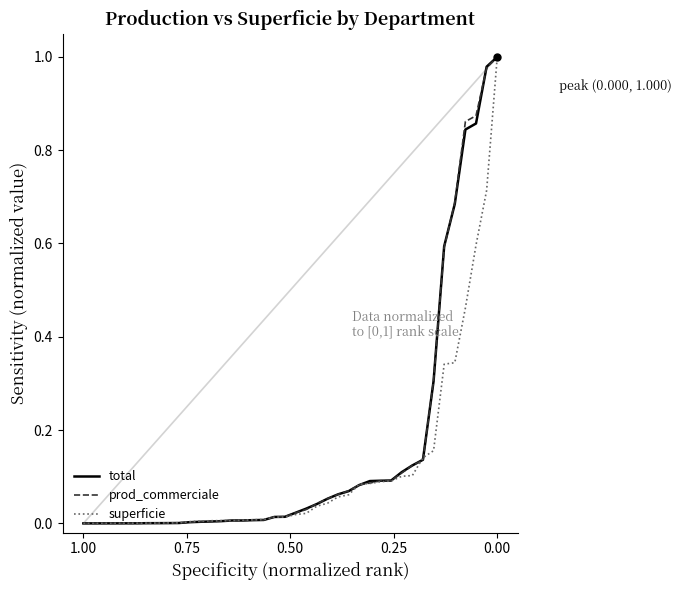

At how many categories does at least one series exceed 0?

39